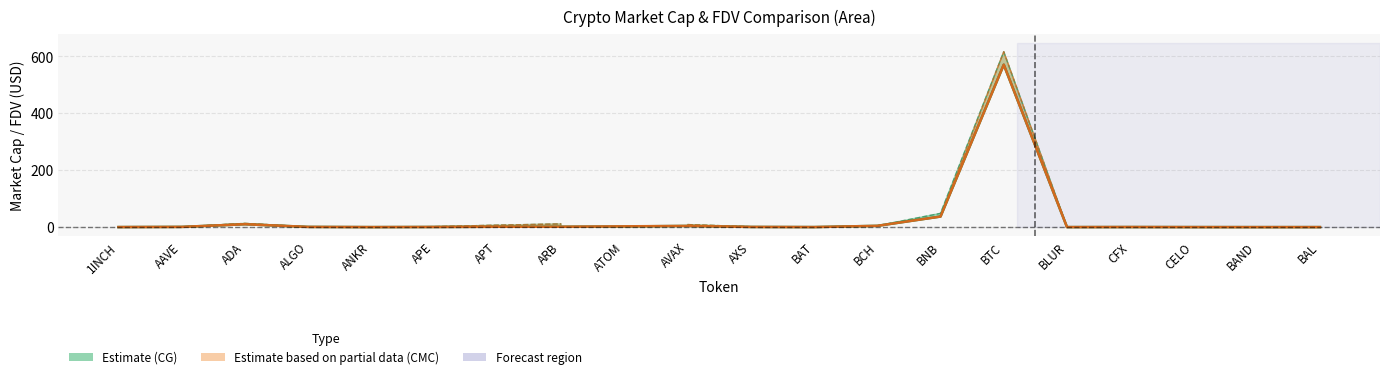

Which label corresponds to the largest value in the chart?

BTC